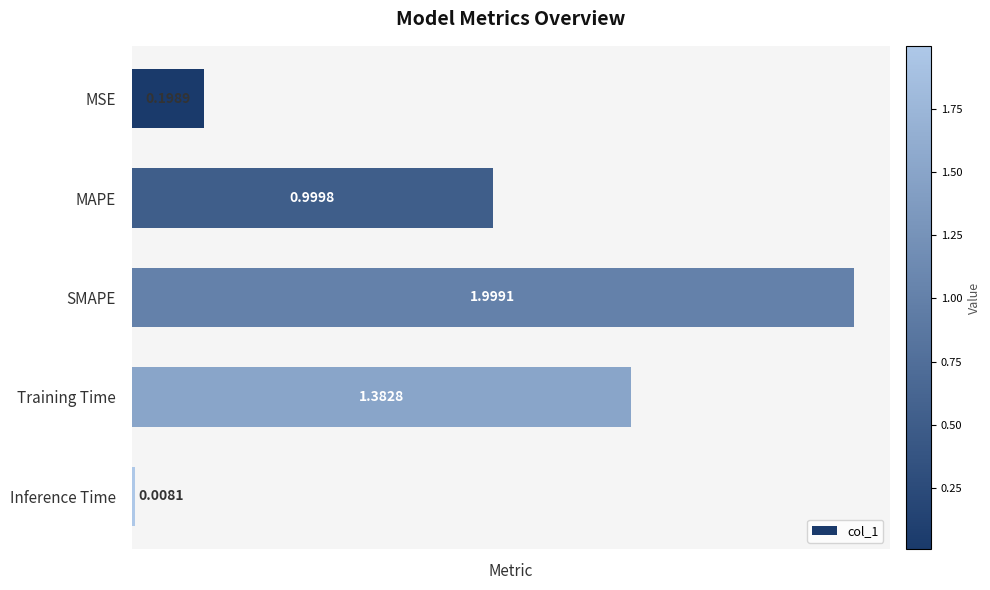

What is the sum of all values?

4.6